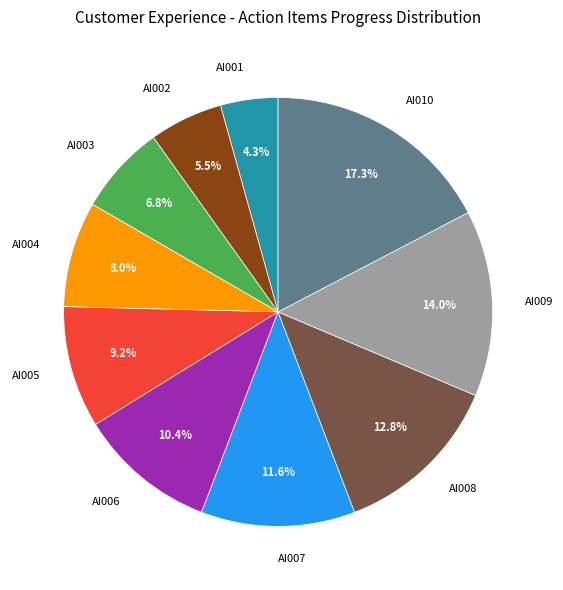

Is it true that AI002 is 1% of the pie?

False